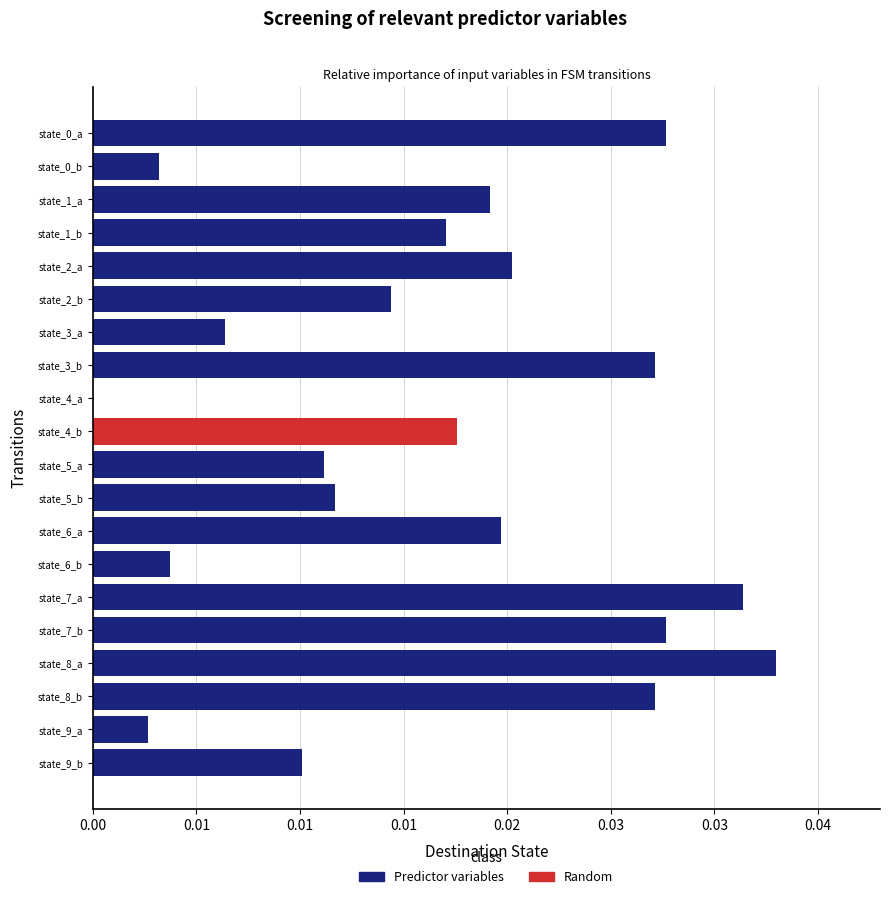

At state_5_a, list the series in order from largest to smallest.

Predictor variables, Random